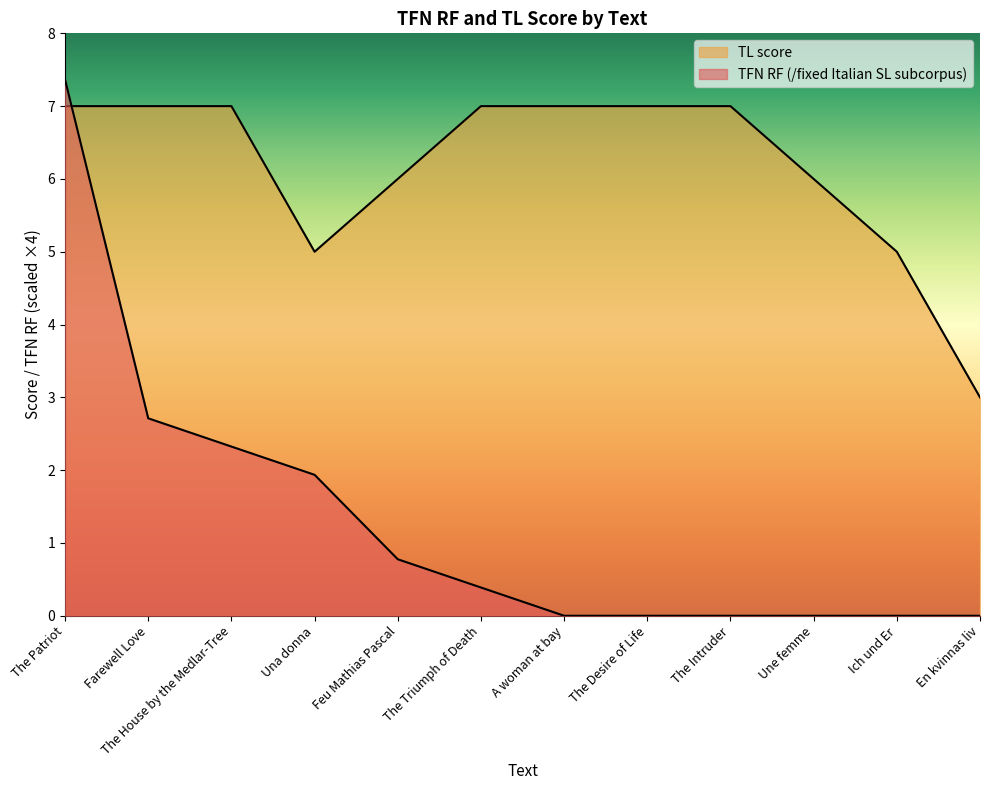

The TL score series shows 7.0 at The House by the Medlar-Tree. True or false?

True